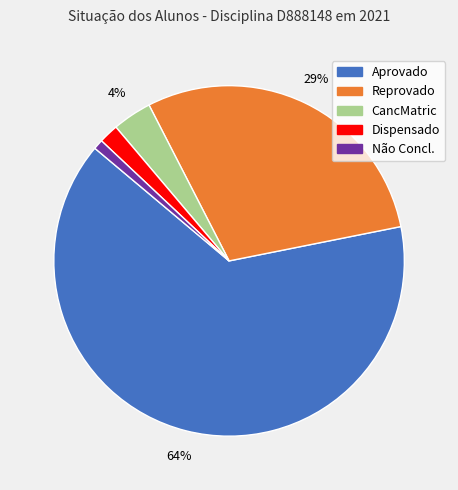

To the nearest percent, what percentage of the pie is CancMatric?

4%